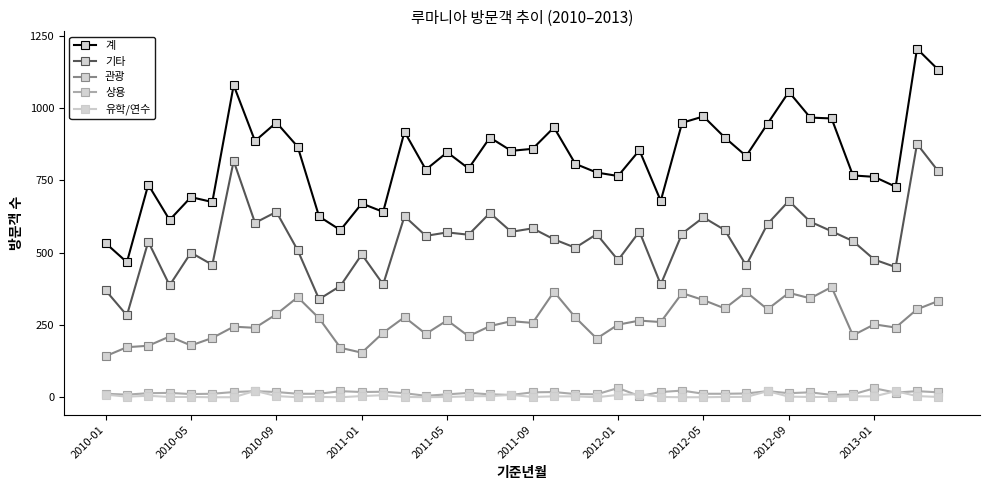

Which series has the largest range (max minus min)?

계